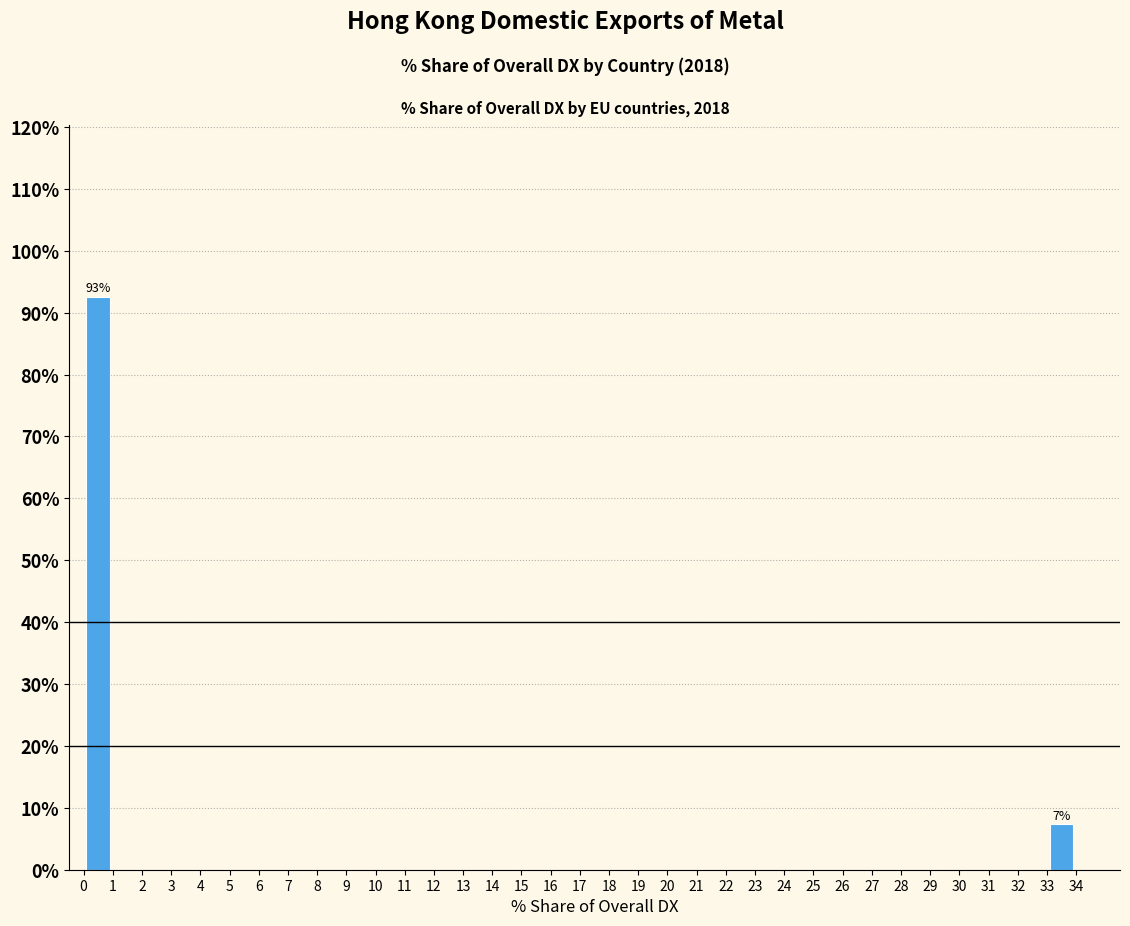

Over which range of the x-axis is the bar tallest?

0 to 1